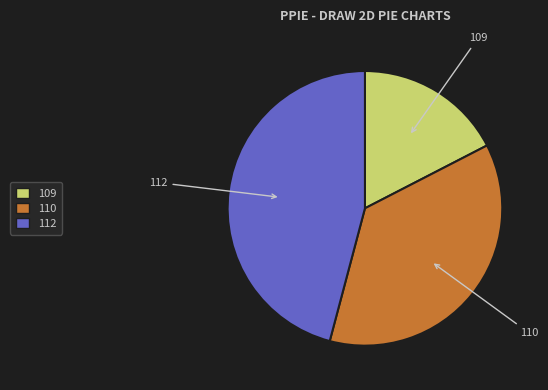

How many slices are in this pie chart?

3